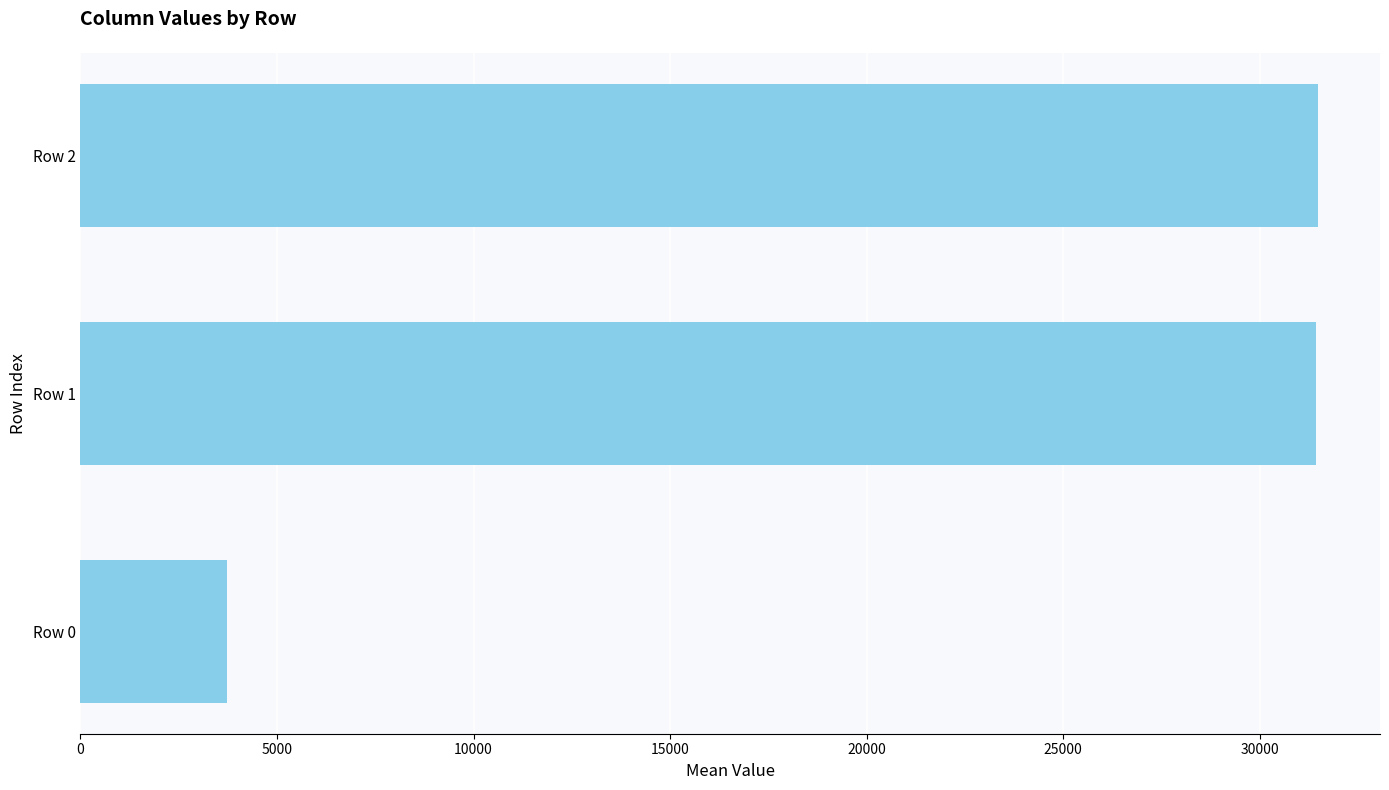

Where is the data nearest to the value 17612?

Row 1